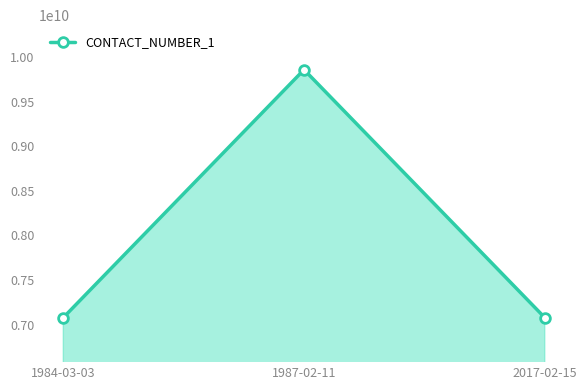

Is it true that the value at 1987-02-11 is 9861908896?

True